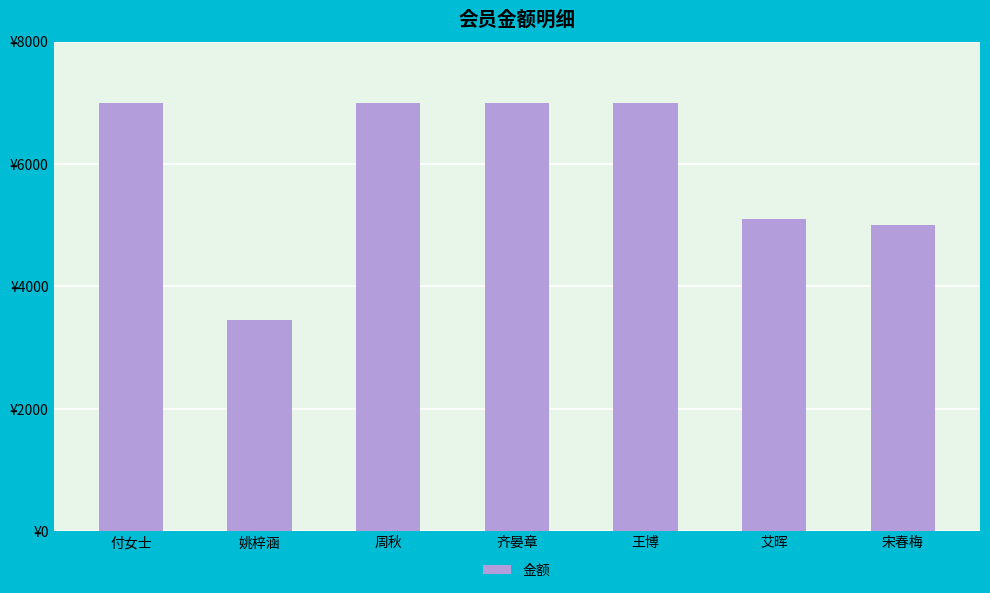

What is the change in value from 姚梓涵 to 艾晖?

+1644